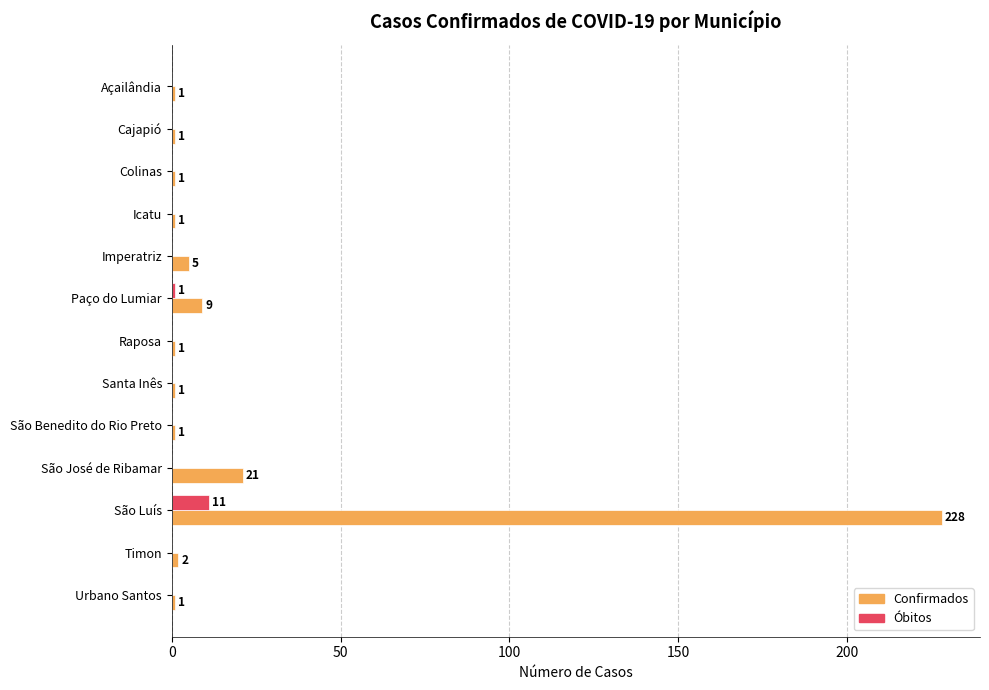

How many data points in Óbitos are above 0?

2